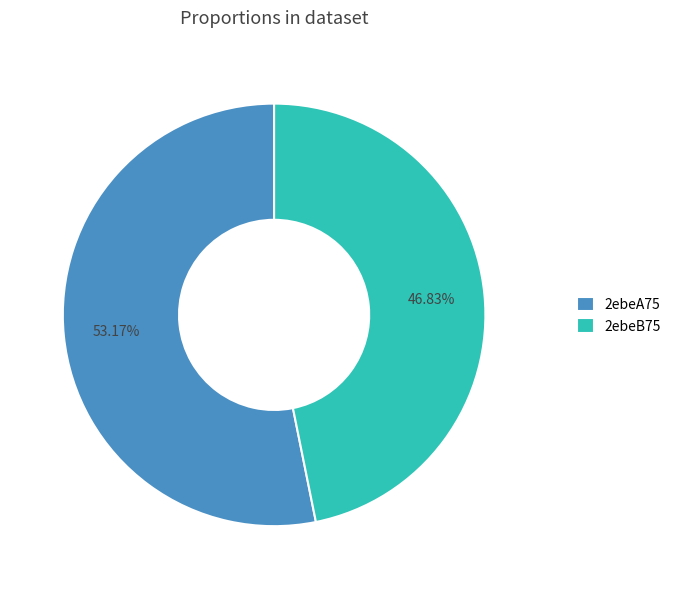

How many slices are in this pie chart?

2